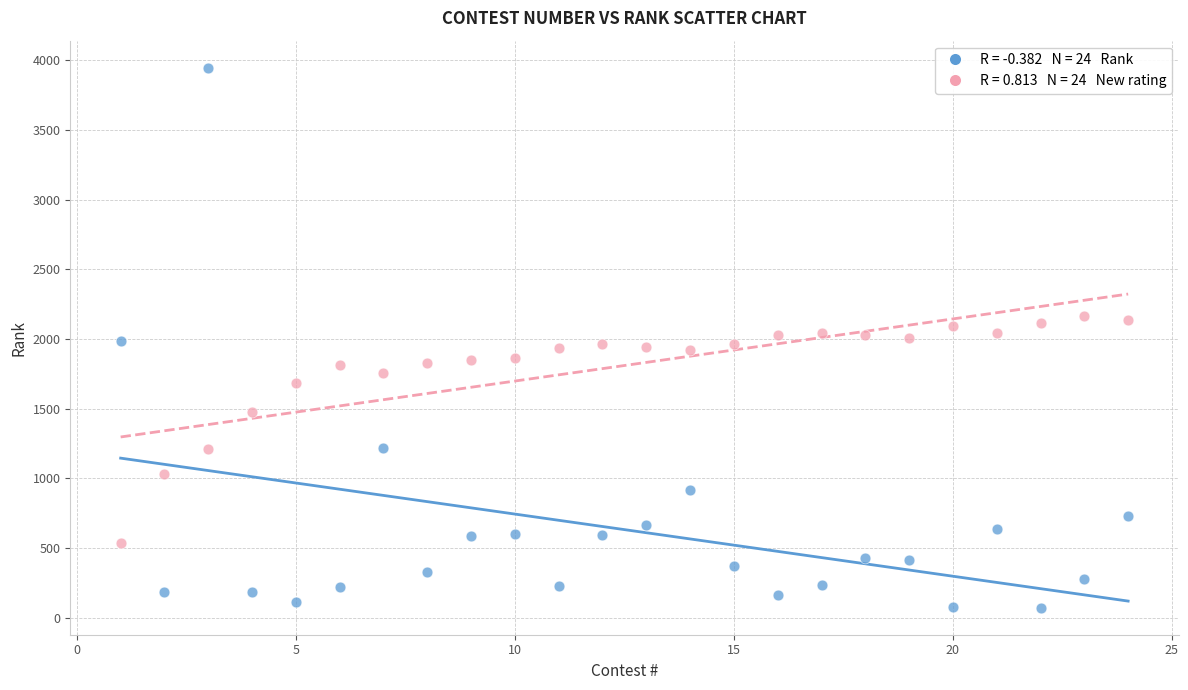

Across all data points, what is the range of Y values (max minus min)?

3875